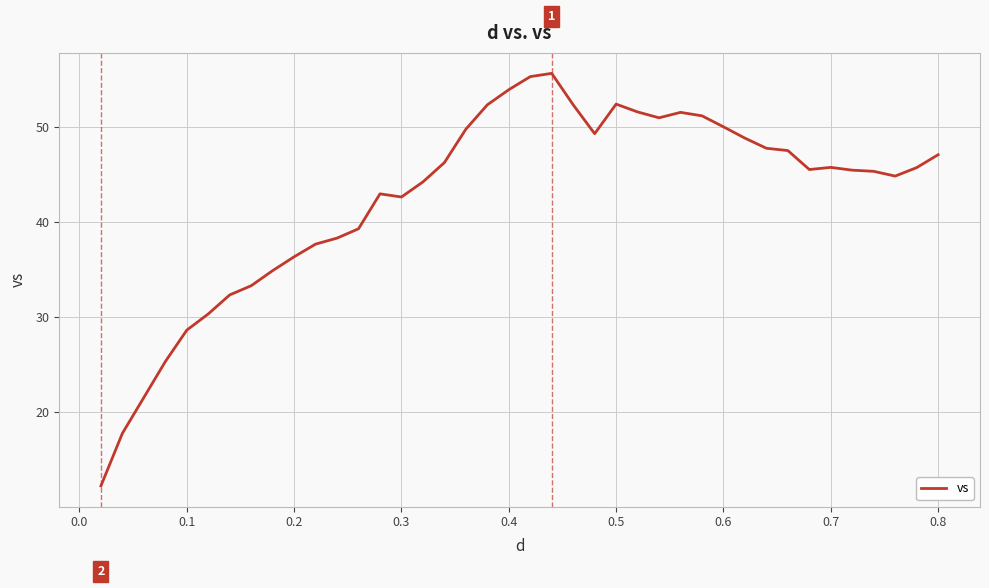

What is the greatest value displayed?

55.6